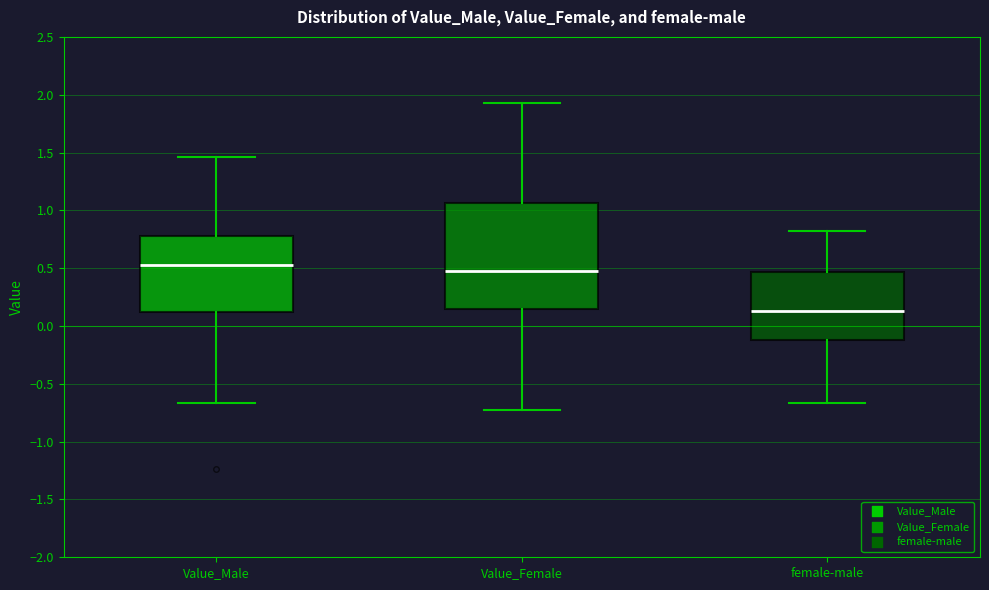

Where does the median line of the box for Value_Male sit on the y-axis? The values are not printed on the chart, so give them approximately, as read against the axis.

0.55